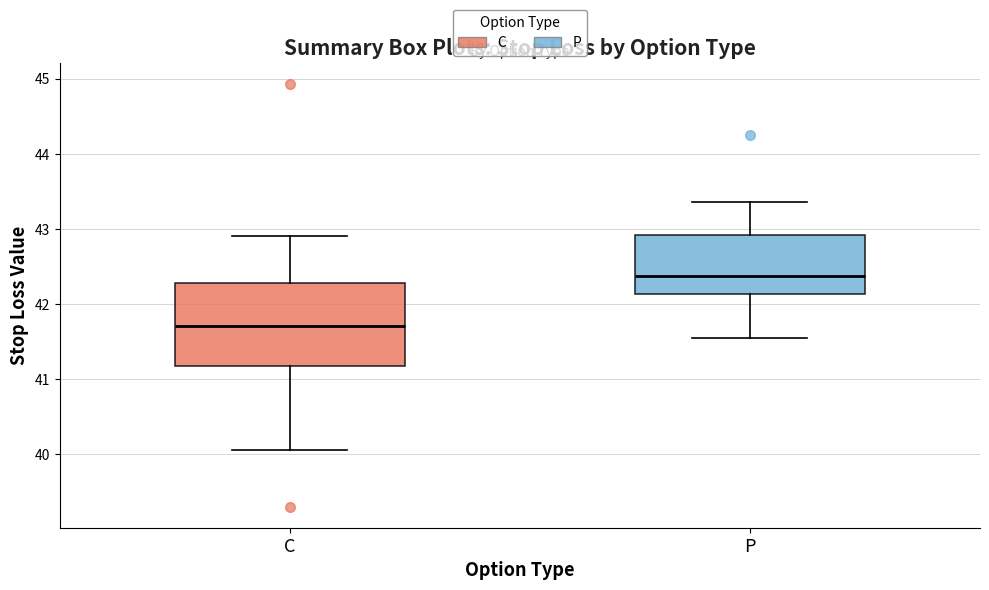

Reading left to right, read every box against the y-axis: the position of its median line, the range the box covers, and the ends of its whiskers. The values are not printed on the chart, so give them approximately, as read against the axis.

C: median 41.7, box 41.2 to 42.3, whiskers 40.1 to 42.9
P: median 42.4, box 42.1 to 42.9, whiskers 41.6 to 43.4